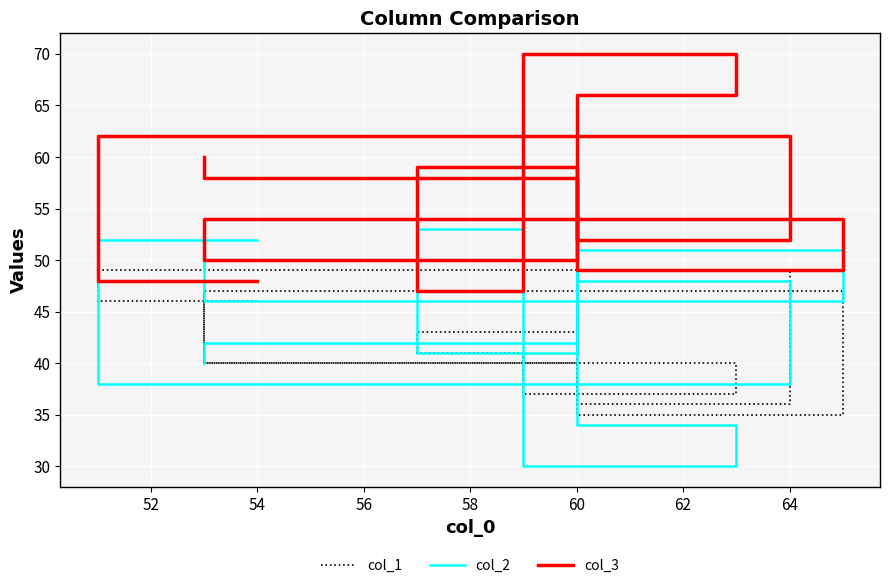

What is the total value across all series at 52?

149